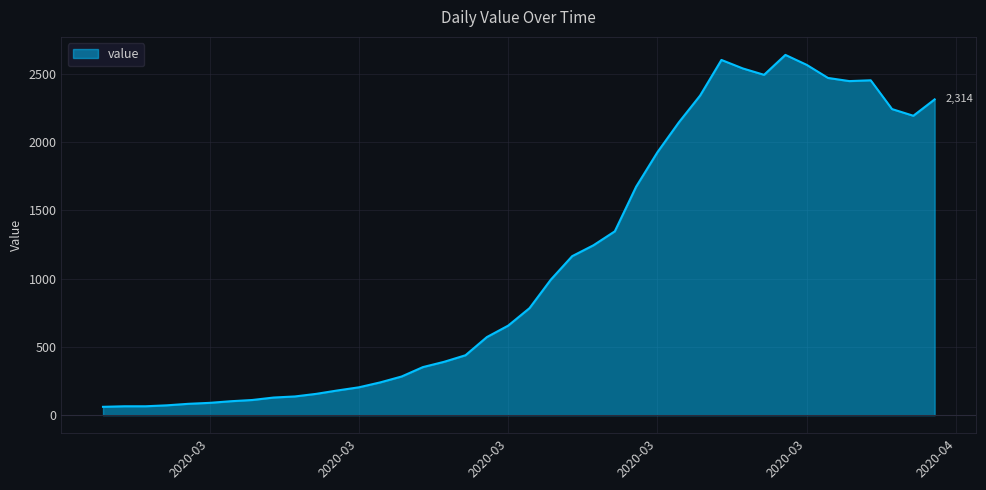

What is the difference between the maximum and minimum values?

2579